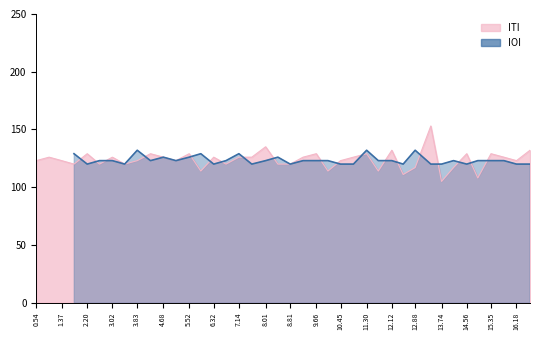

Where is the data nearest to the value 129?

2.20